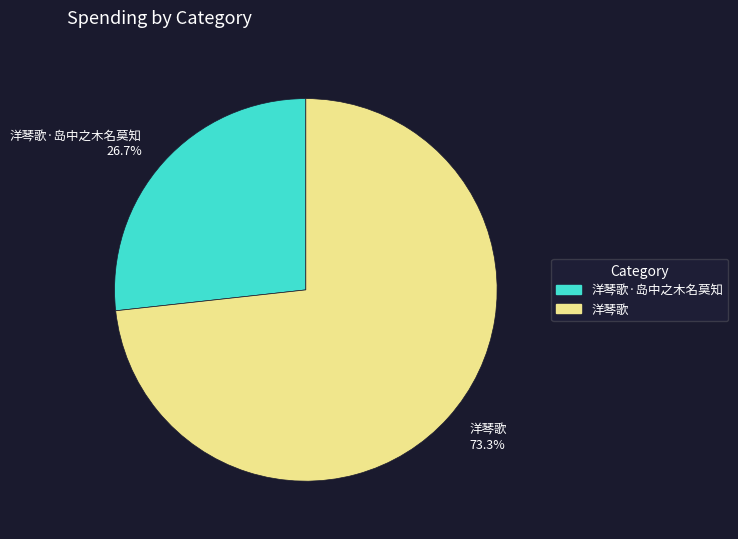

What percentage is the 洋琴歌 slice, to the nearest percent?

73%